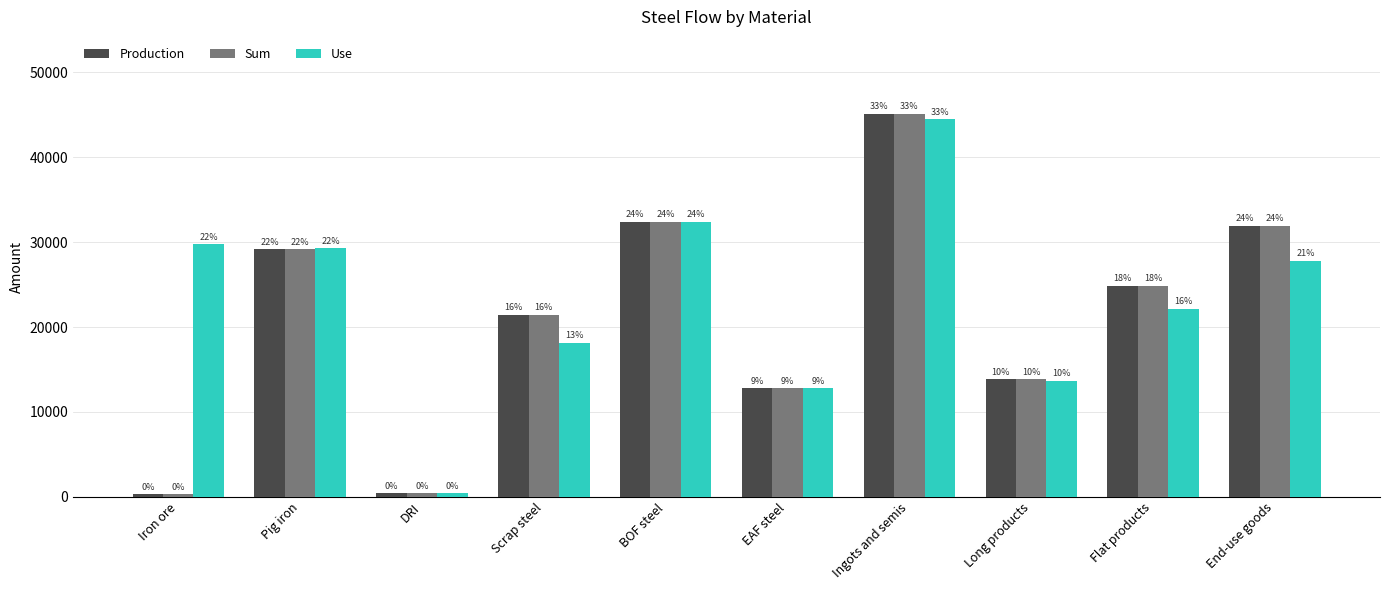

Is it true that Use equals 29754.6 at Iron ore?

True